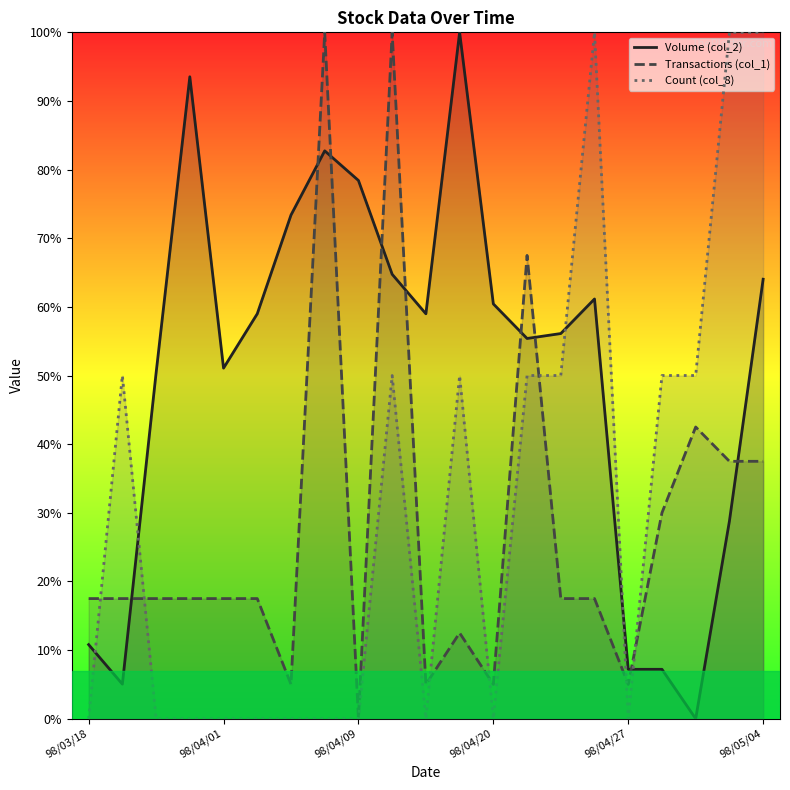

Which category has the highest value in the Count (col_8) series?

98/04/24